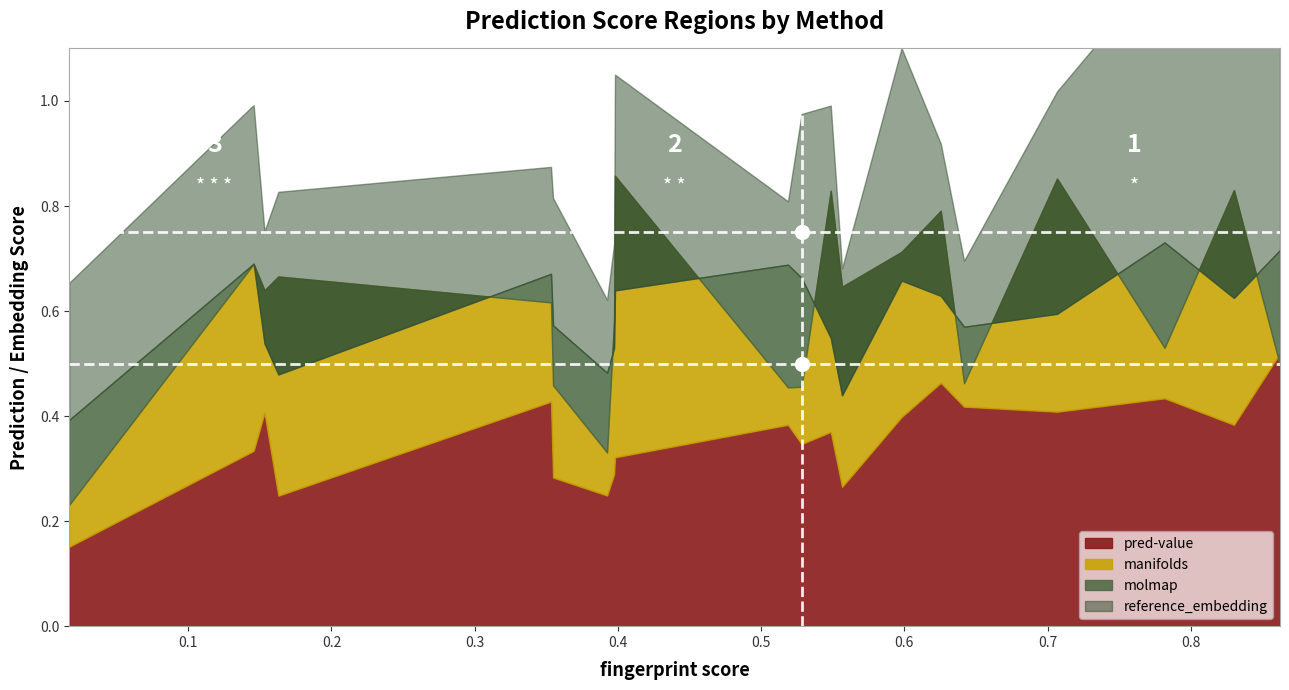

At how many categories does at least one series exceed 0?

20